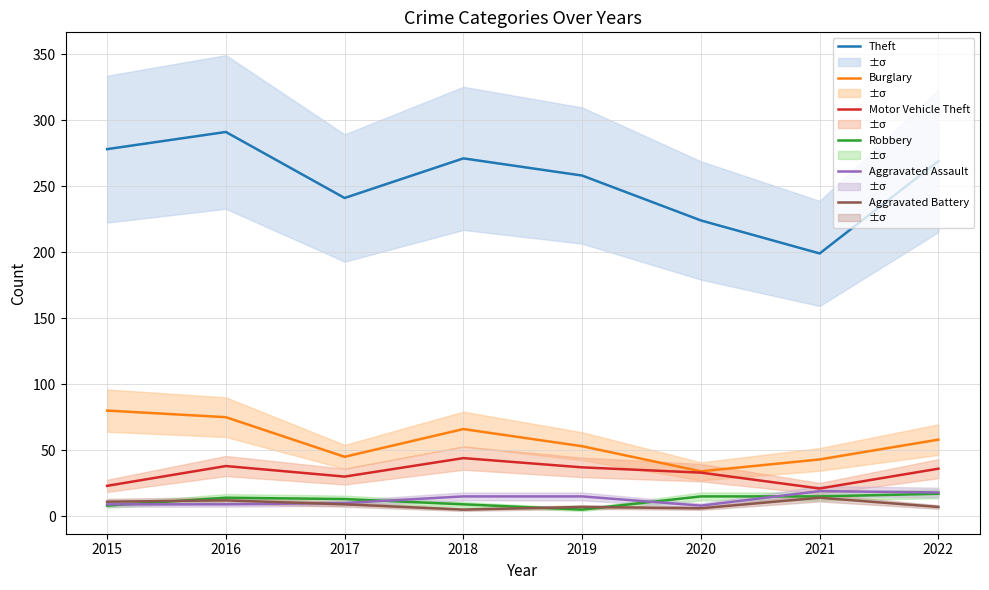

True or false: Motor Vehicle Theft and Aggravated Assault intersect in this chart.

False